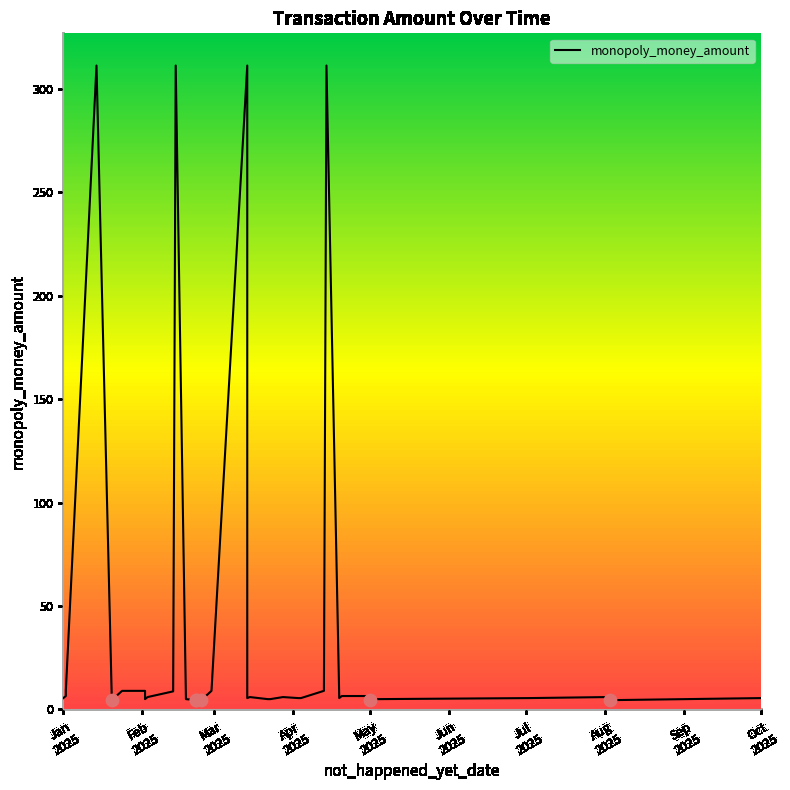

What is the ratio of the value at Mar
2025 to the value at Feb
2025?

1.4